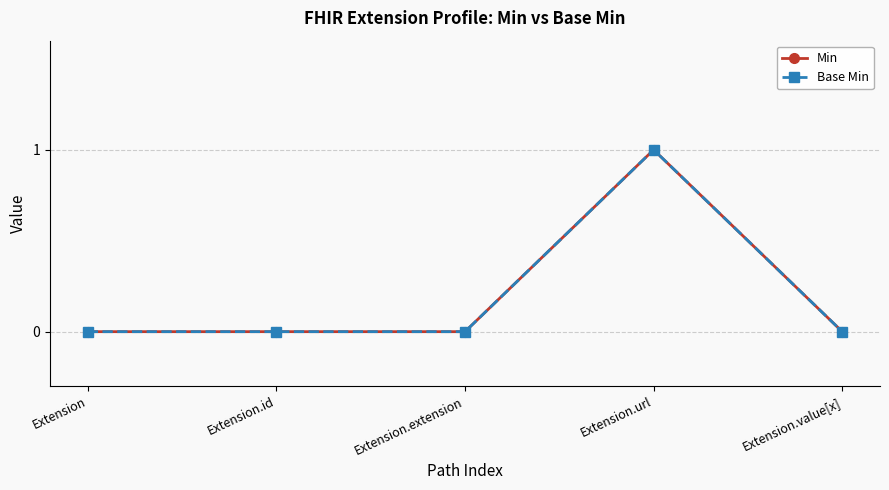

The Min series shows 0 at Extension. True or false?

True